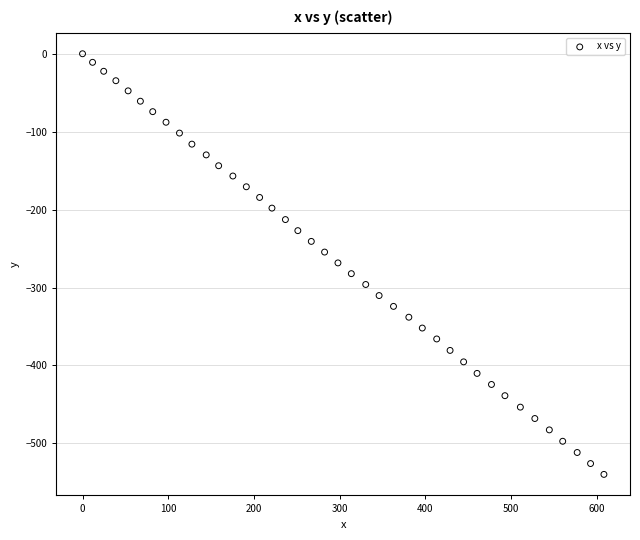

What is the range of X values (max minus min)?

608.3